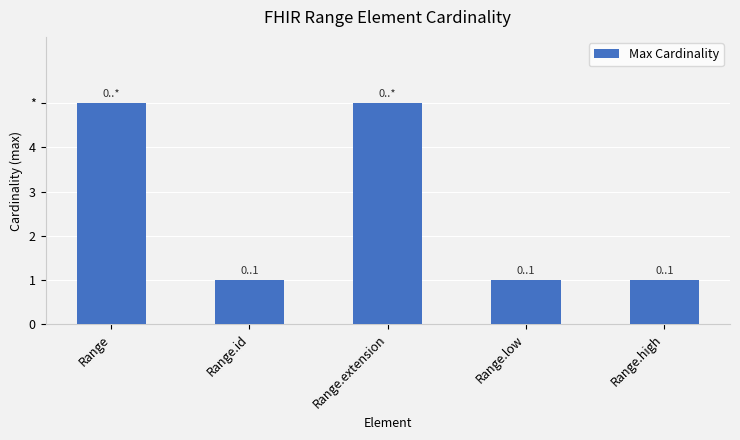

Is it true that the value at Range.high is 0?

False